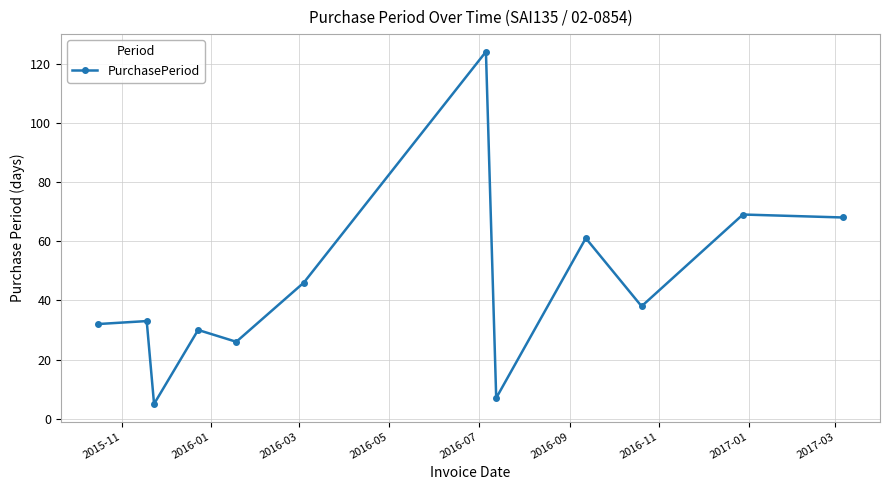

What is the greatest value displayed?

124